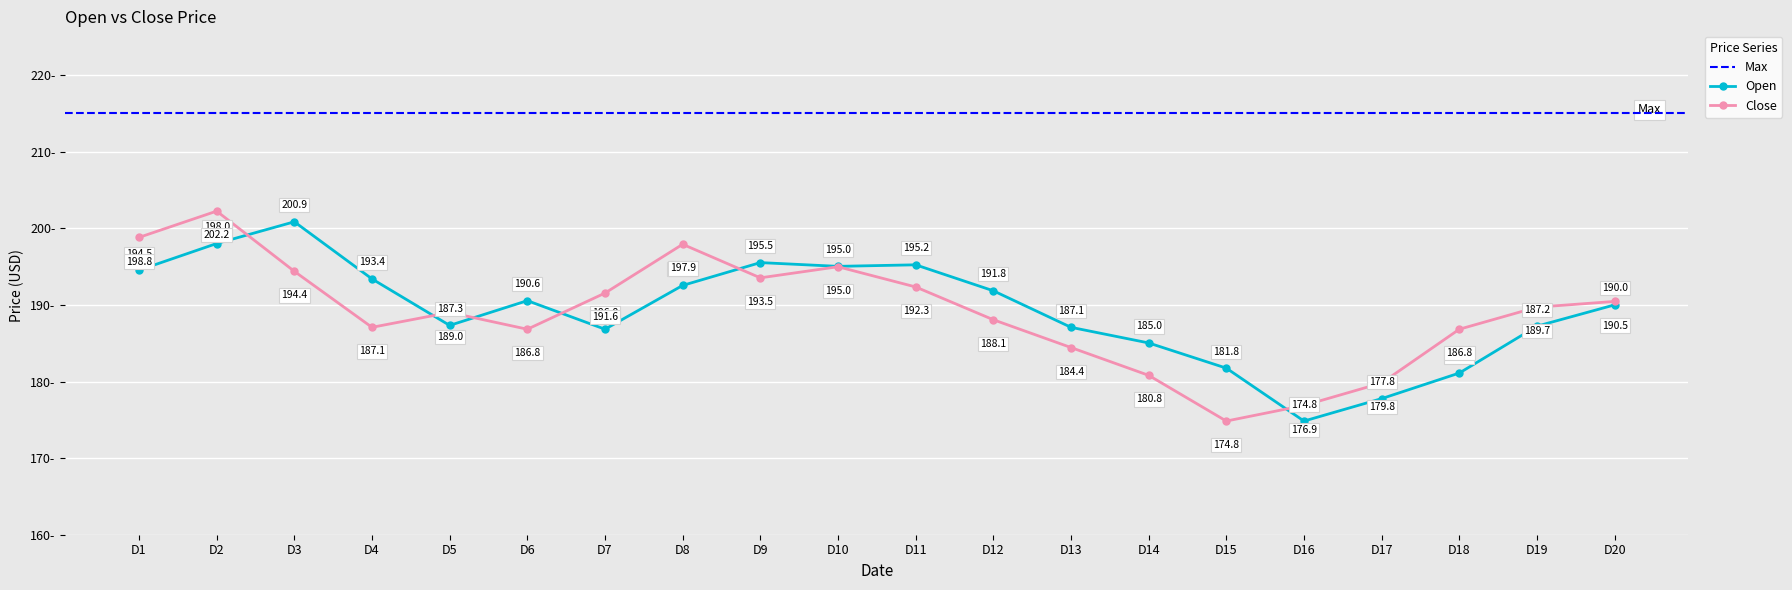

What is the difference between the second highest and second lowest values in the Close series?

21.9